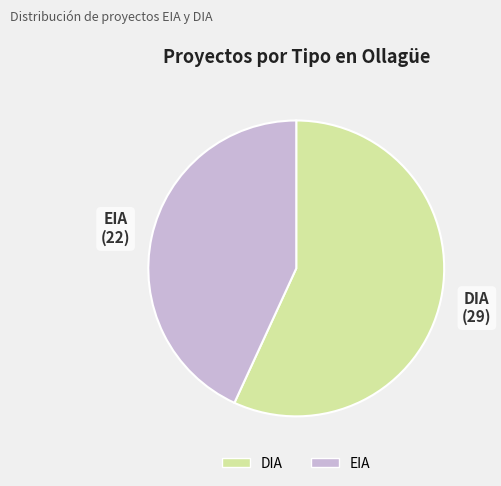

Which slice is the smallest?

EIA